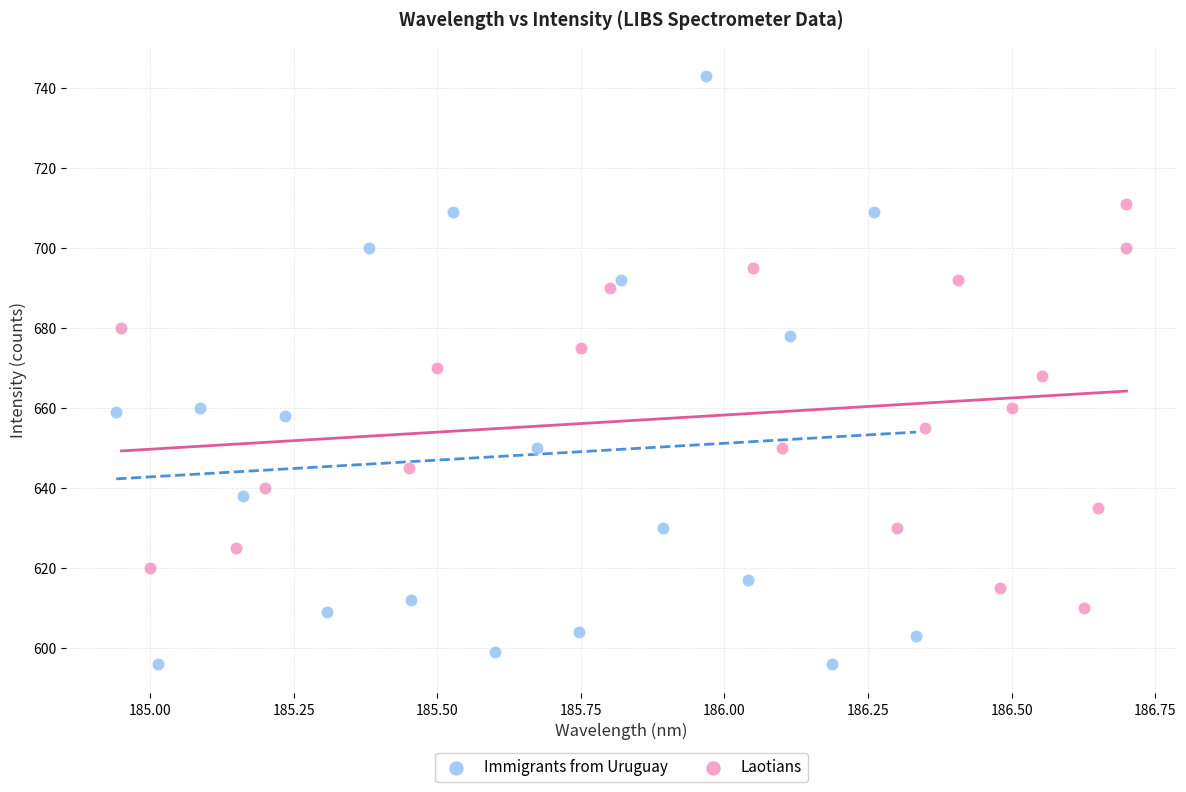

Which series reaches the maximum Y coordinate?

Immigrants from Uruguay